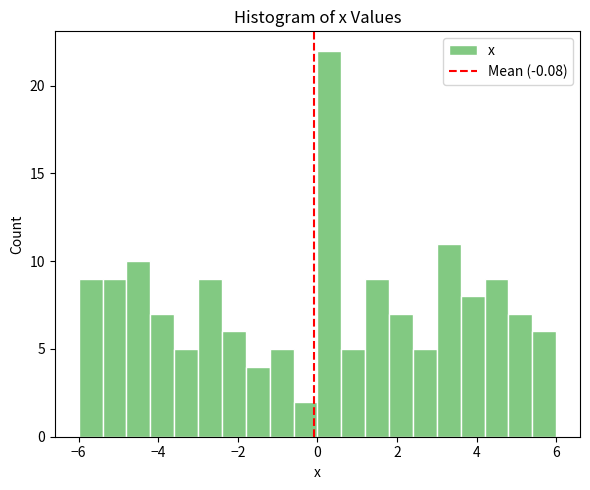

Around what value on the x-axis is the tallest bar? Give the approximate position of its centre, as read against the axis.

0.4